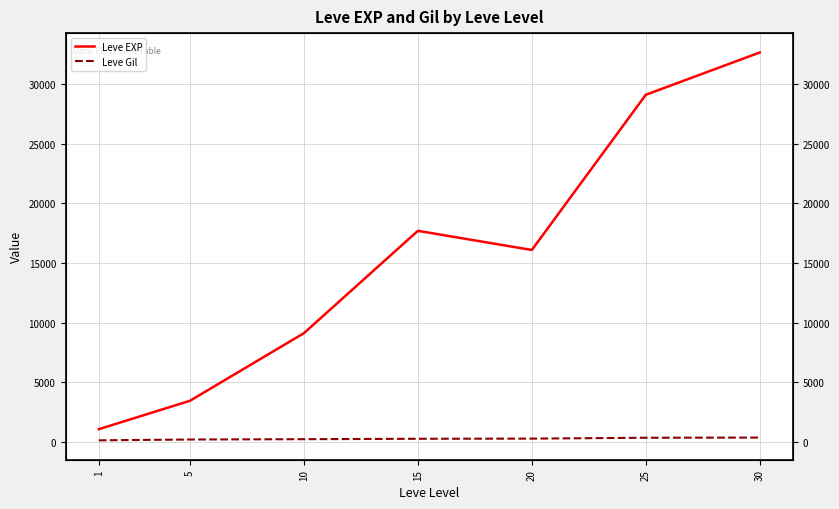

Where is Leve EXP nearest to the value 16852?

20